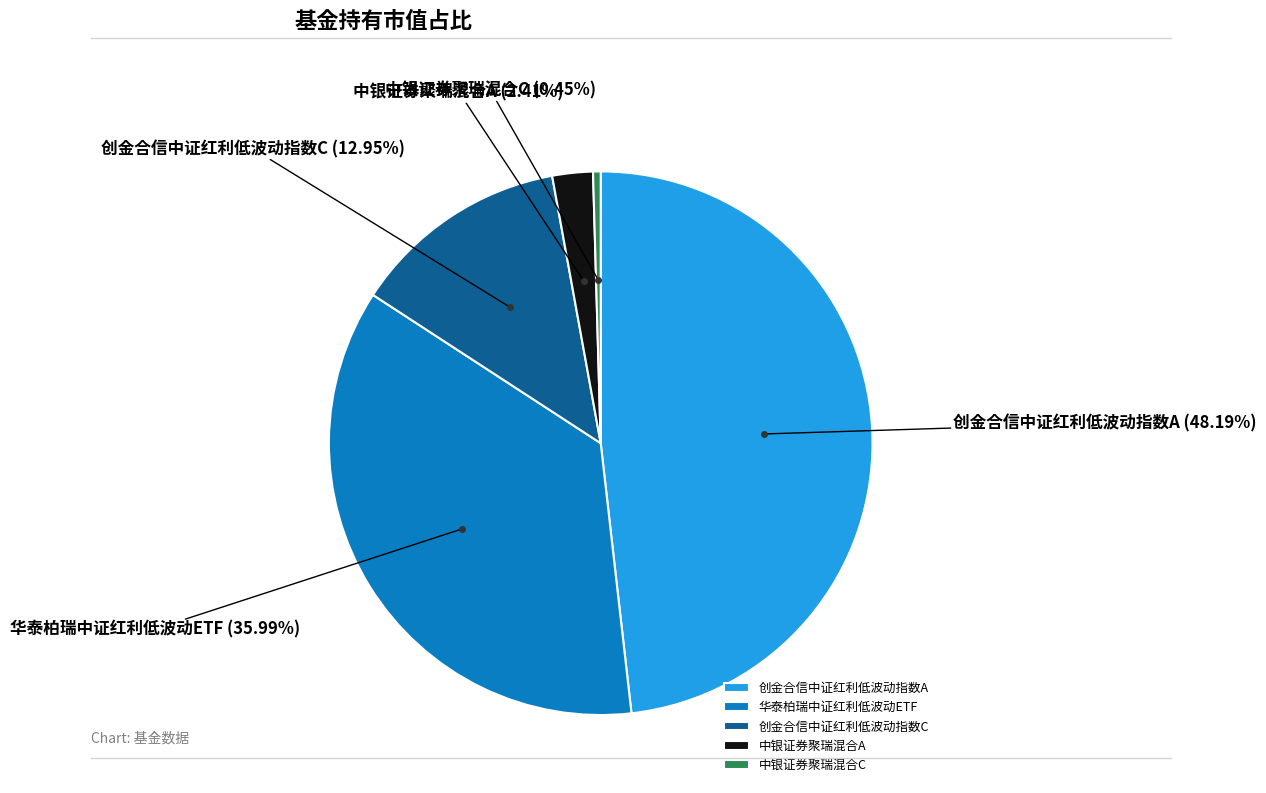

Is there any slice that represents more than half of the pie?

No